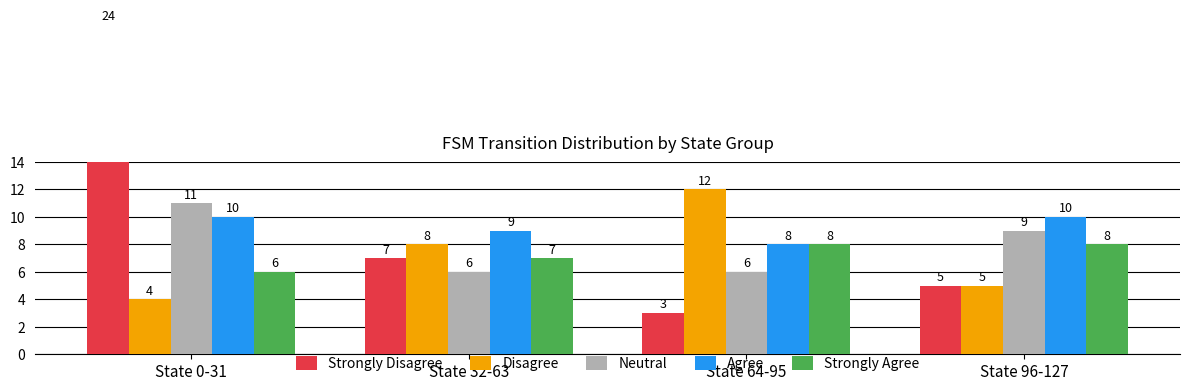

Which category has the highest value across all series?

State 0-31